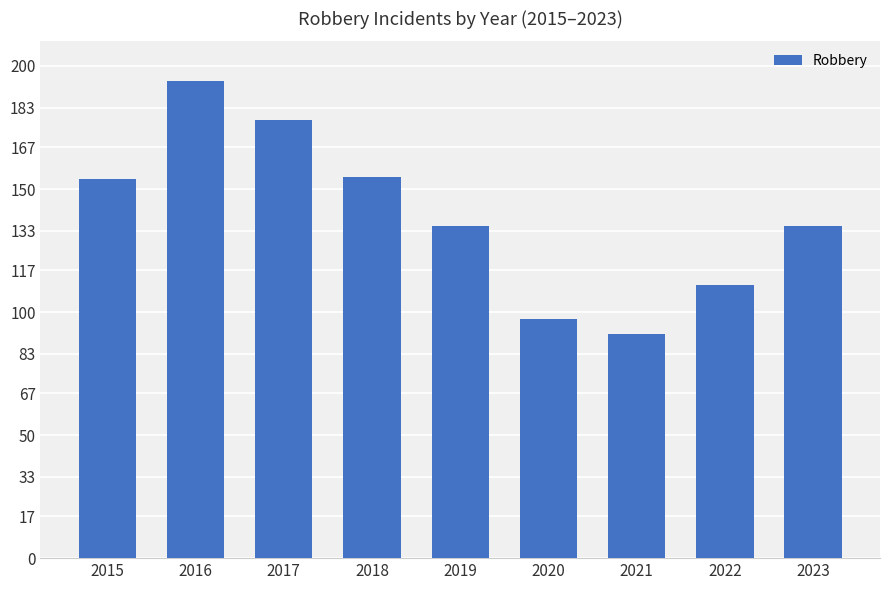

What is the change in value from 2021 to 2023?

+44